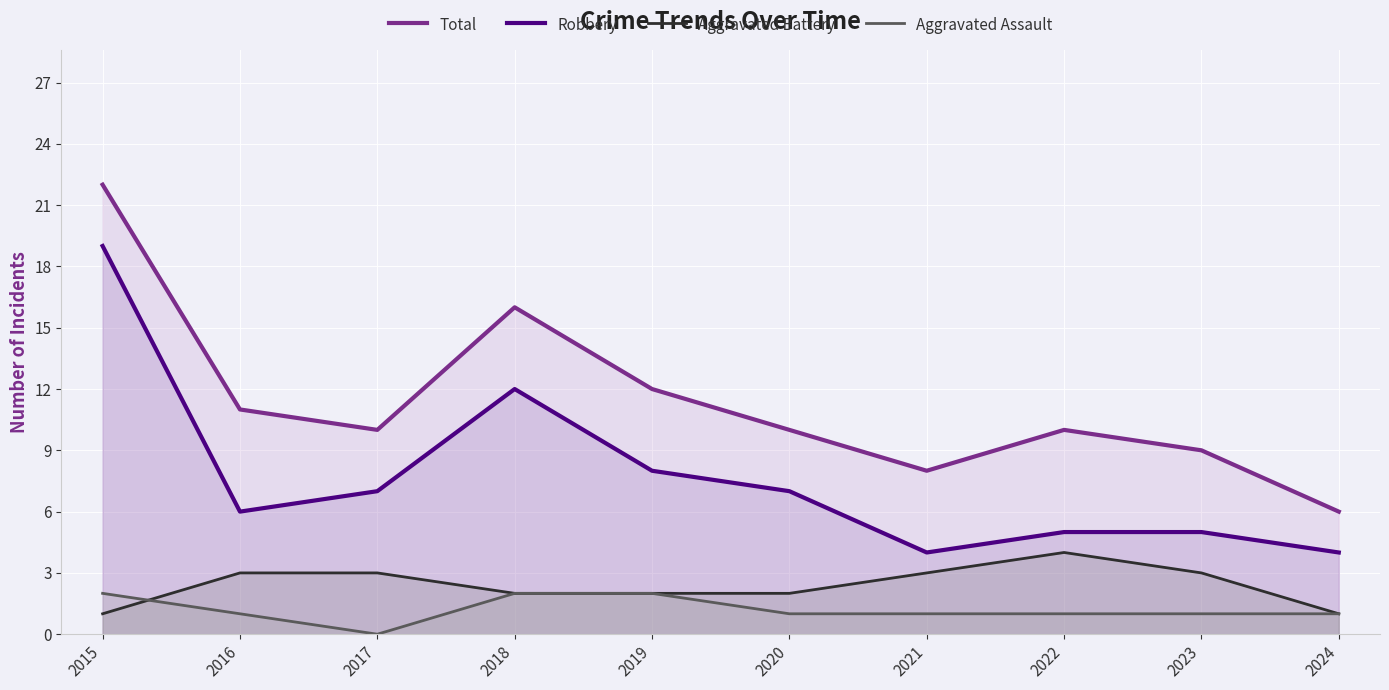

What is the average value of the Total series?

11